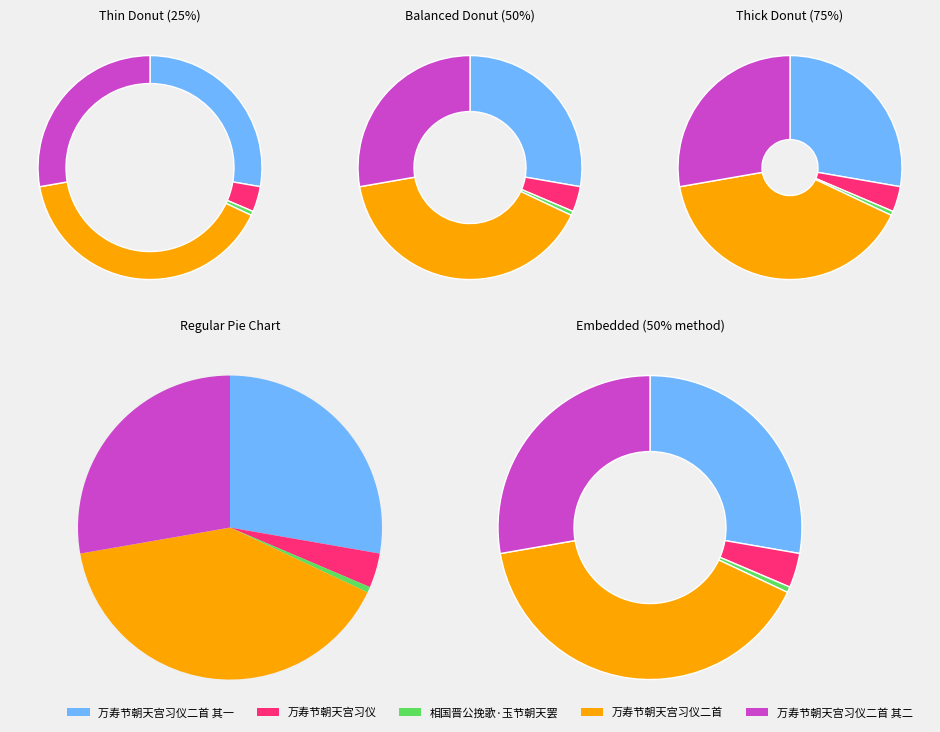

How many segments does this pie chart have?

5